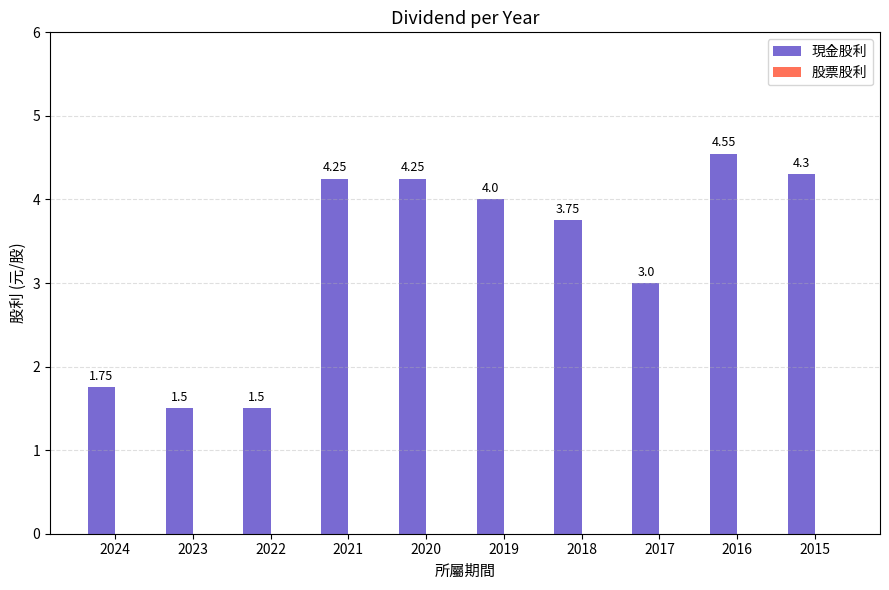

Approximately how many times larger is the value at 2016 compared to 2019?

1.1